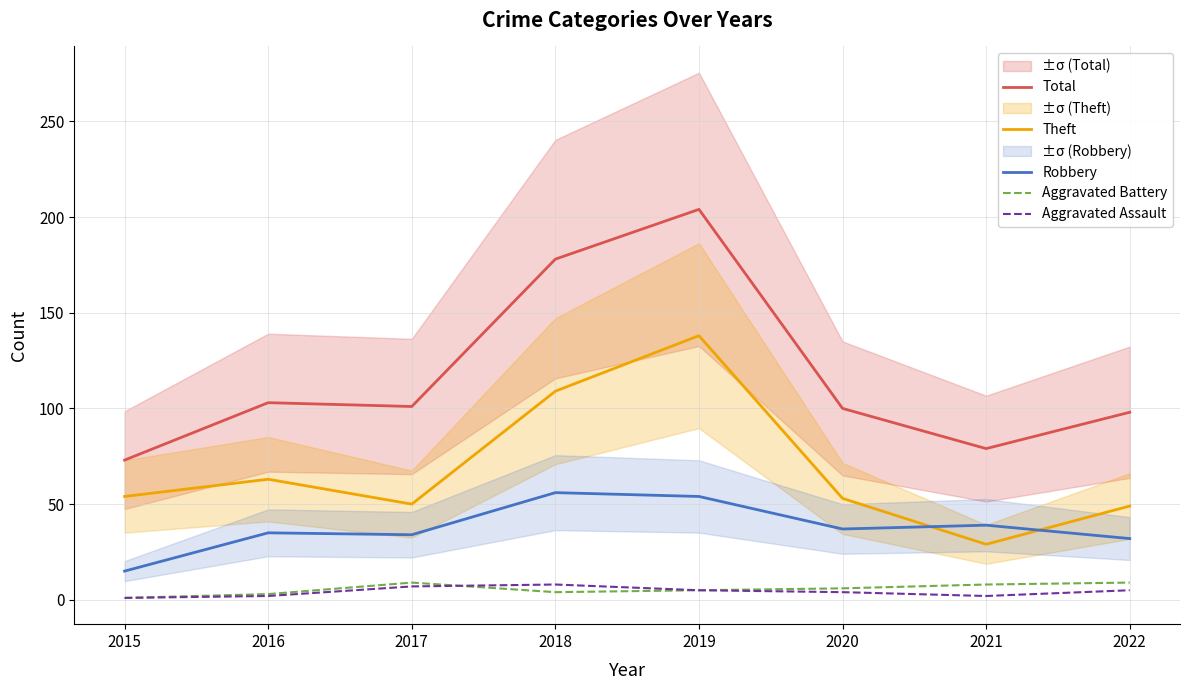

At which category does Total reach its first local peak?

2016